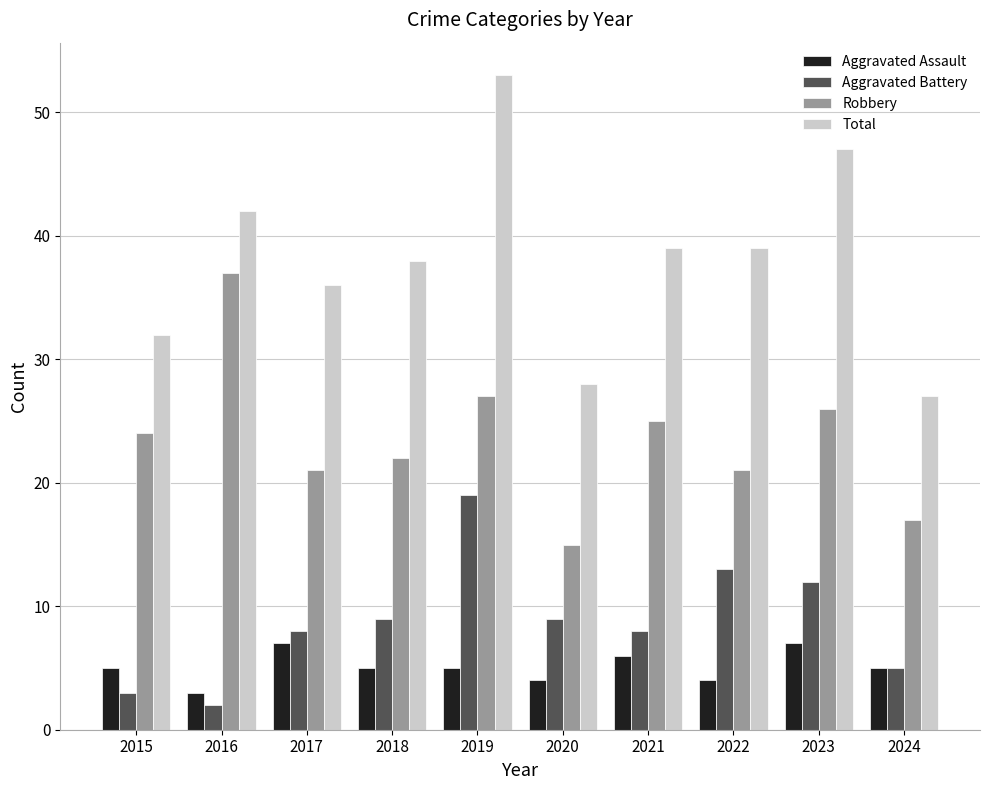

What is the value of the Robbery bar at the 6th from the left?

15